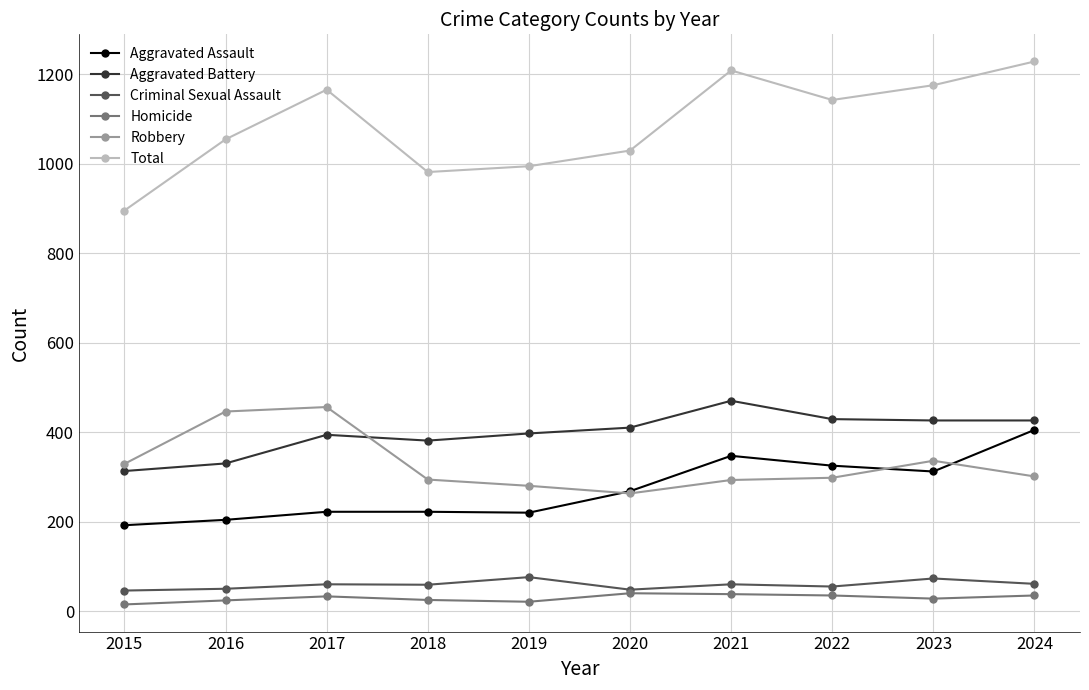

Which category has the highest value across all series?

2024